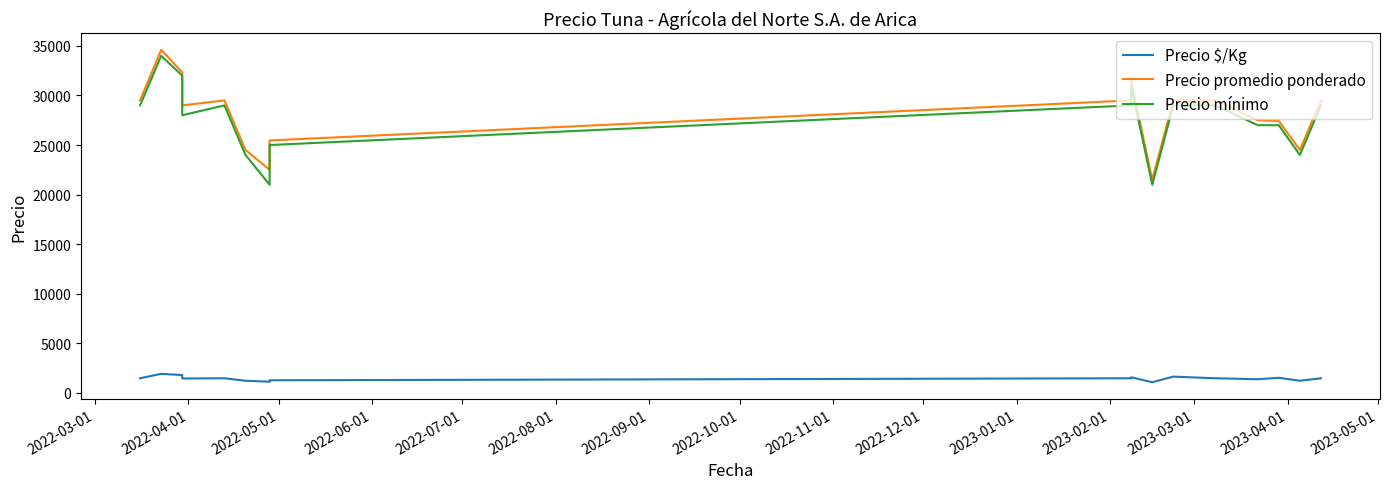

In Precio promedio ponderado, how many points are higher than both neighbors (excluding endpoints)?

3